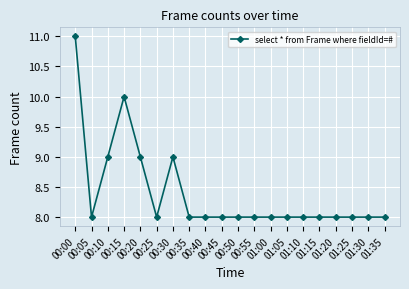

What is the value of the 12th point from the left?

8